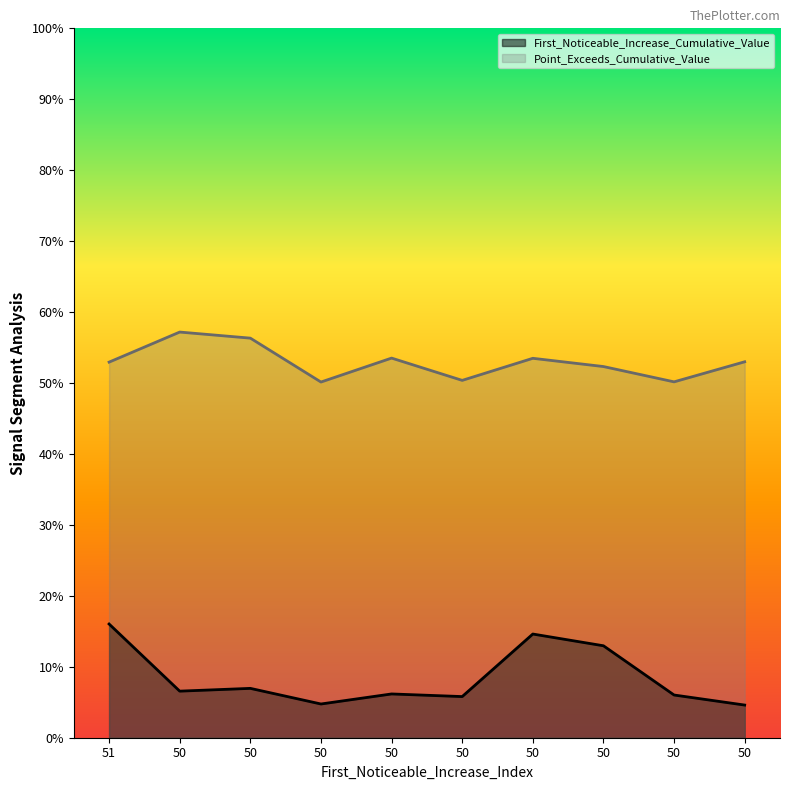

Where is First_Noticeable_Increase_Cumulative_Value nearest to the value 0?

50